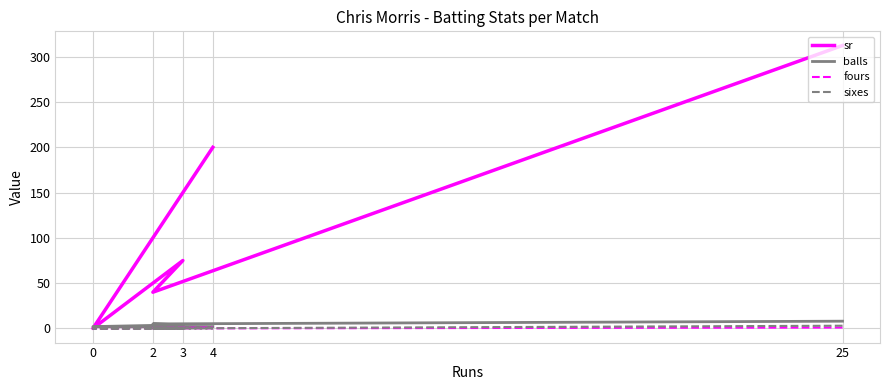

True or false: sixes has more than 2 points higher than both neighbors.

False